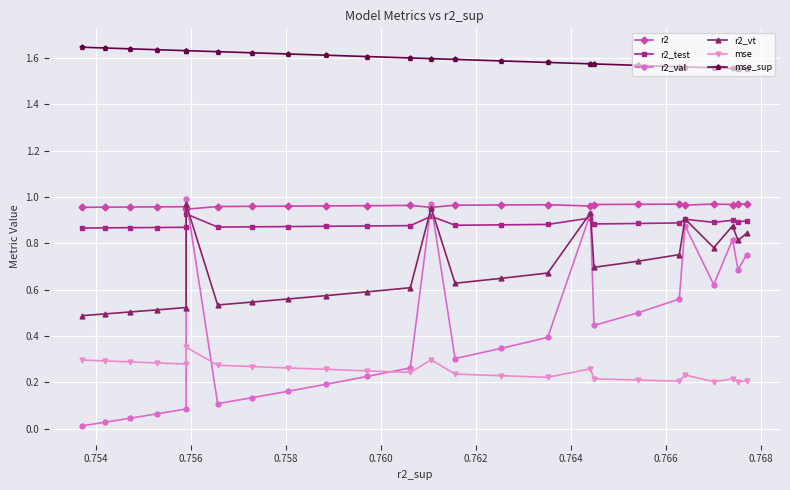

Which series has the largest range (max minus min)?

r2_val